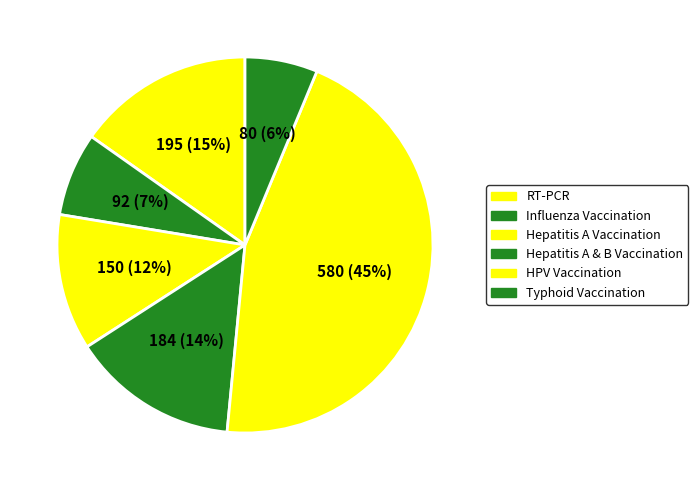

To the nearest percent, what is the average slice percentage?

17%